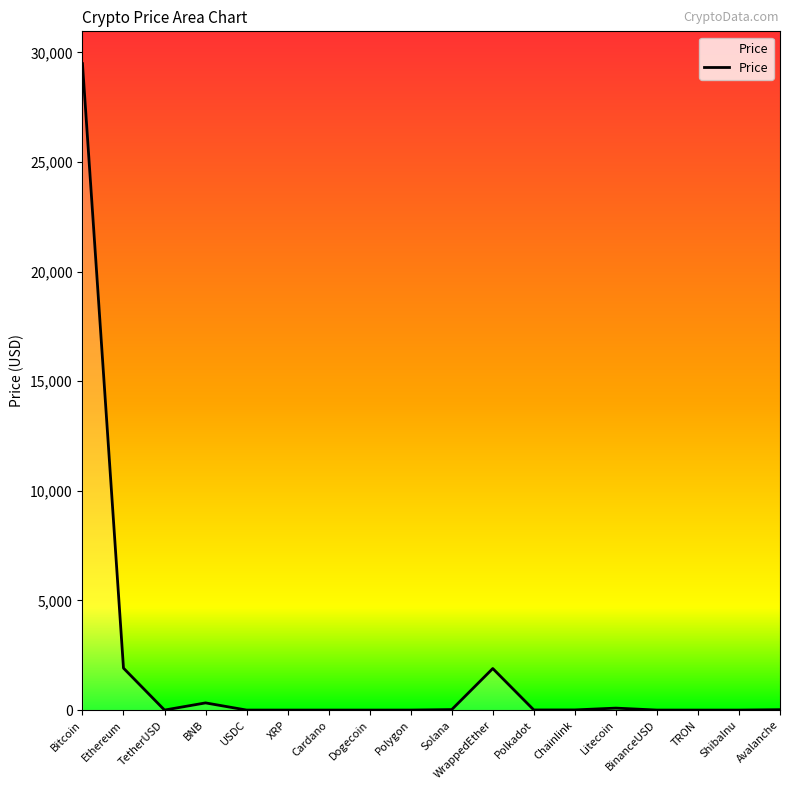

What is the greatest value displayed?

29485.8